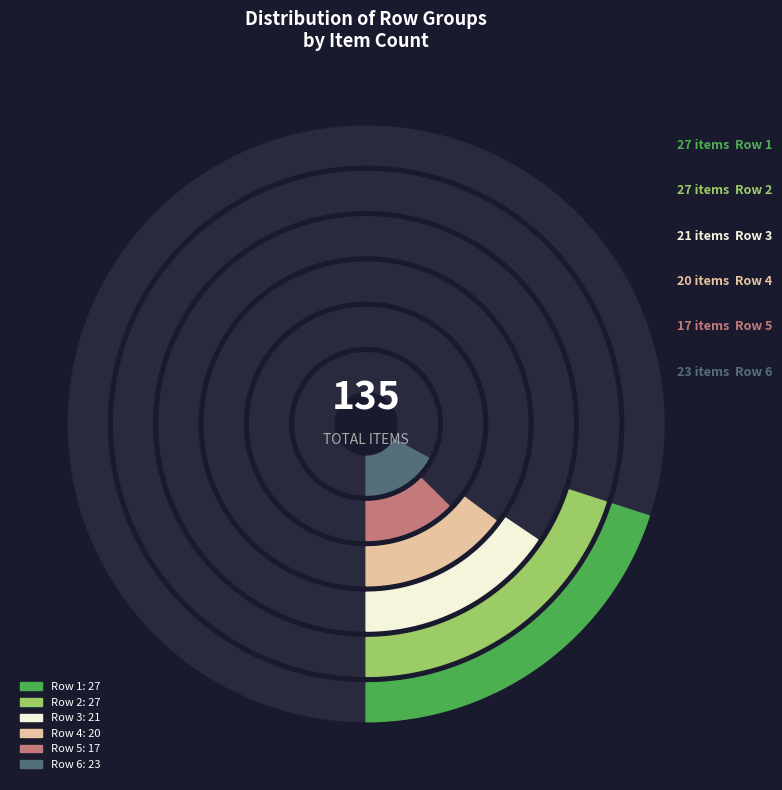

How many slices are in this pie chart?

6